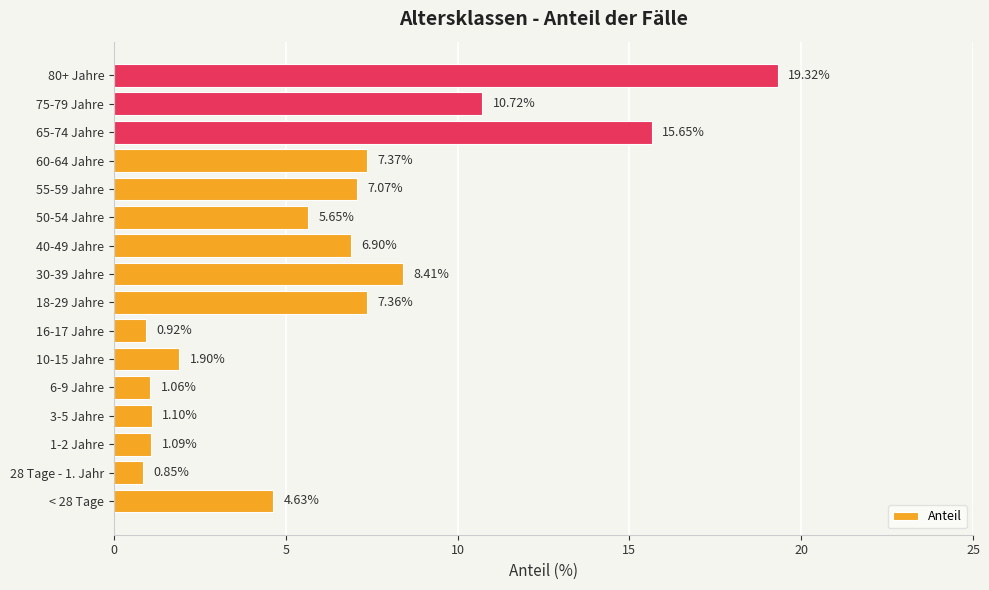

List the labels in order of value, largest first.

80+ Jahre, 65-74 Jahre, 75-79 Jahre, 30-39 Jahre, 60-64 Jahre, 18-29 Jahre, 55-59 Jahre, 40-49 Jahre, 50-54 Jahre, < 28 Tage, 10-15 Jahre, 3-5 Jahre, 1-2 Jahre, 6-9 Jahre, 16-17 Jahre, 28 Tage - 1. Jahr